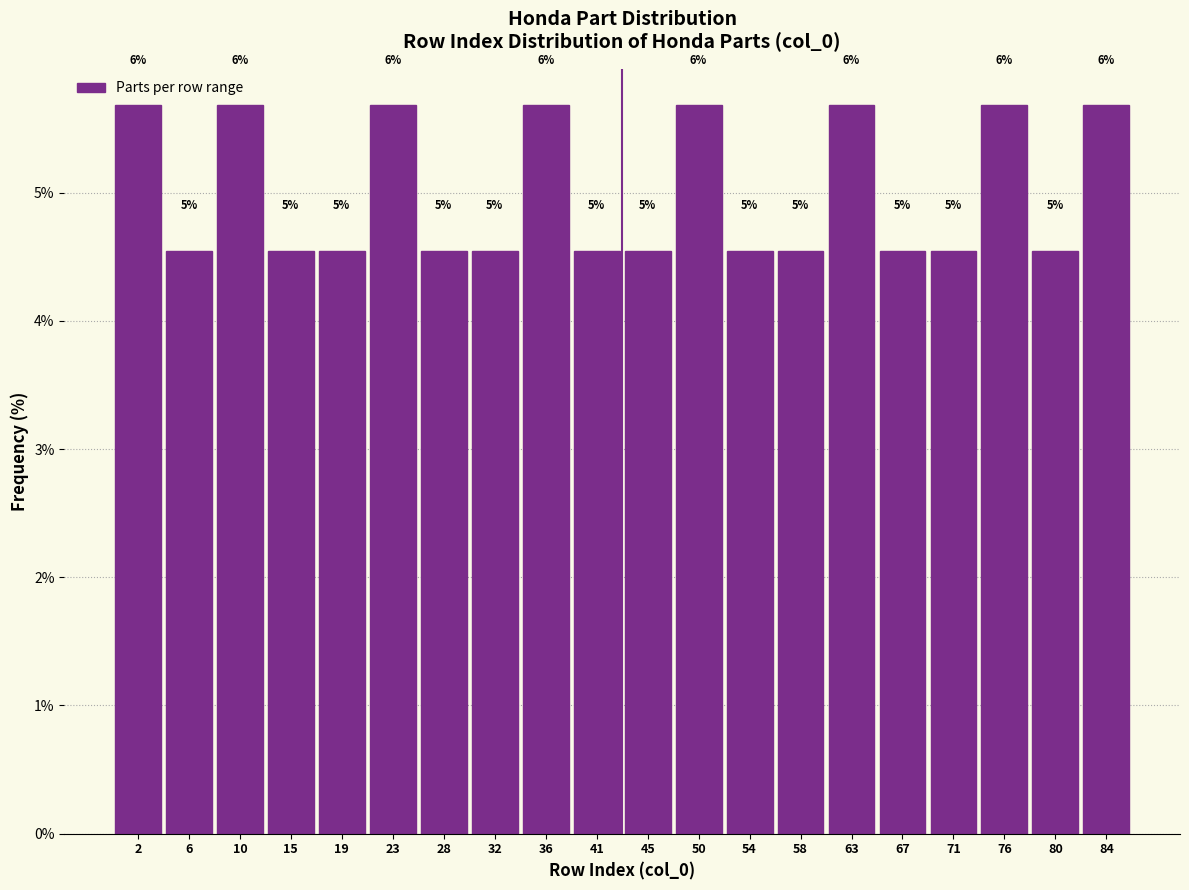

Are the bars horizontal?

No